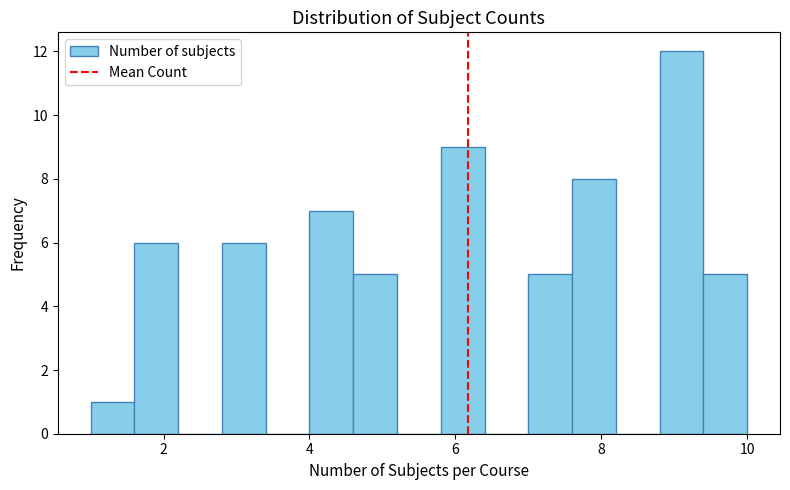

Read against the x-axis, roughly where is the centre of the tallest bar?

9.2